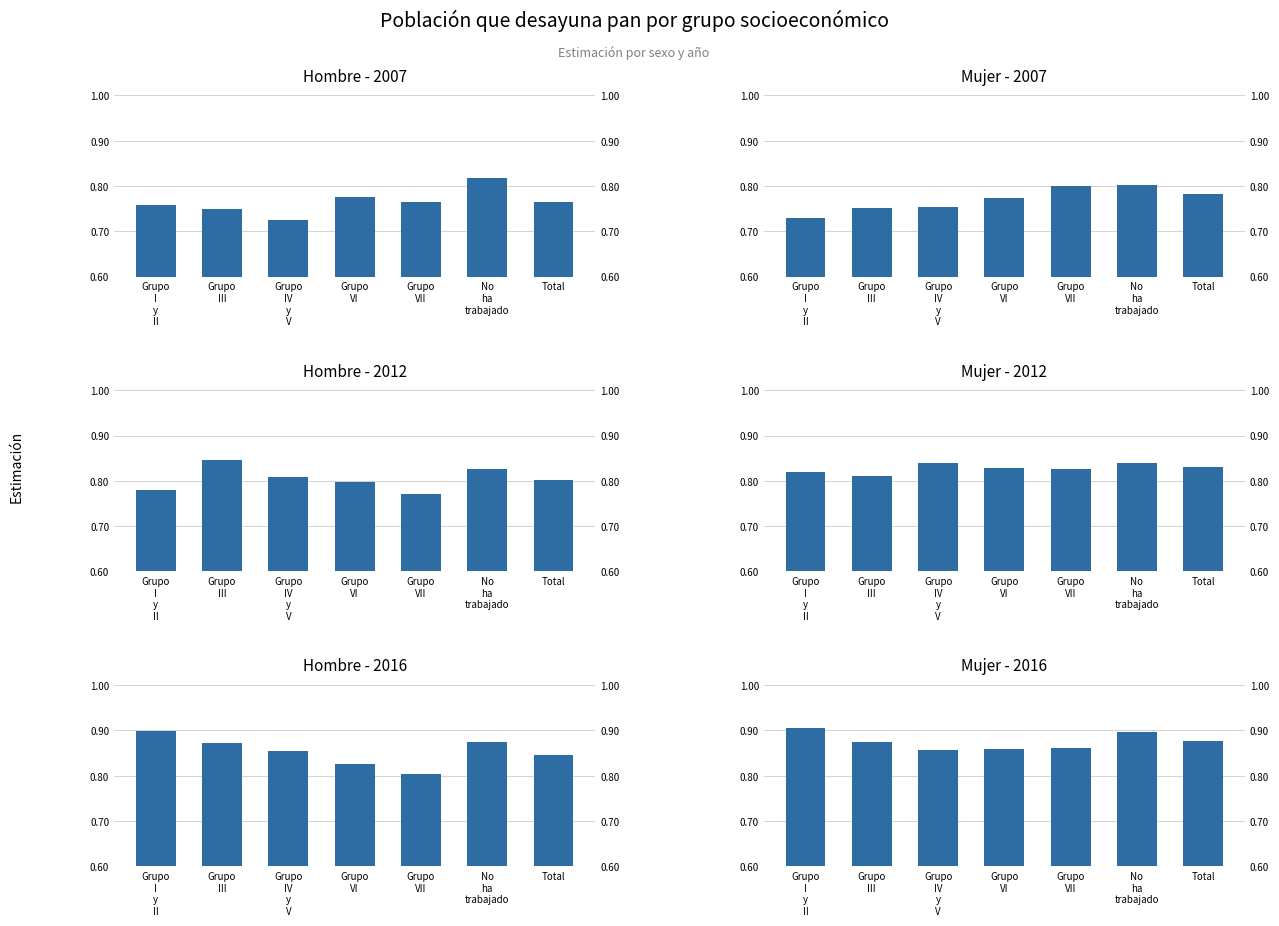

Are the bars horizontal?

No